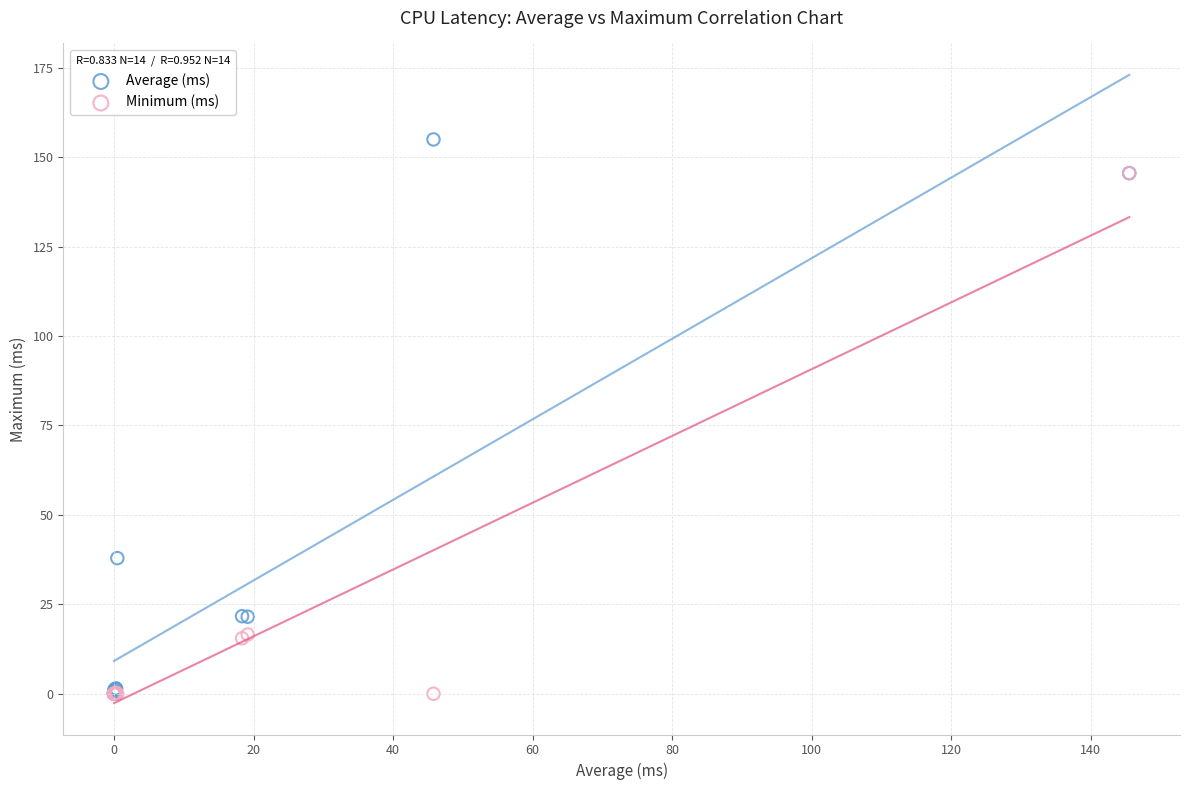

Which series contains the highest Y value?

Average (ms)